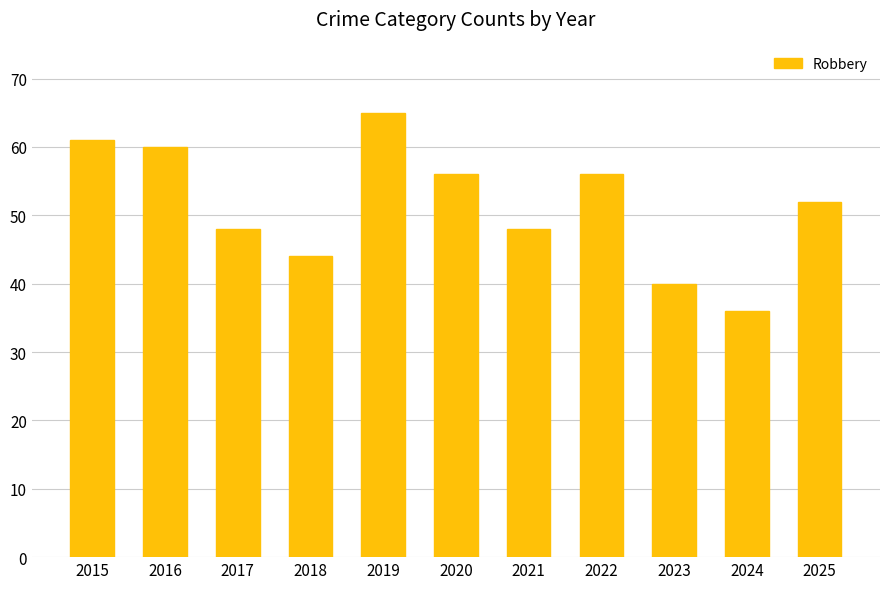

What is the difference between the values at 2022 and 2018?

12